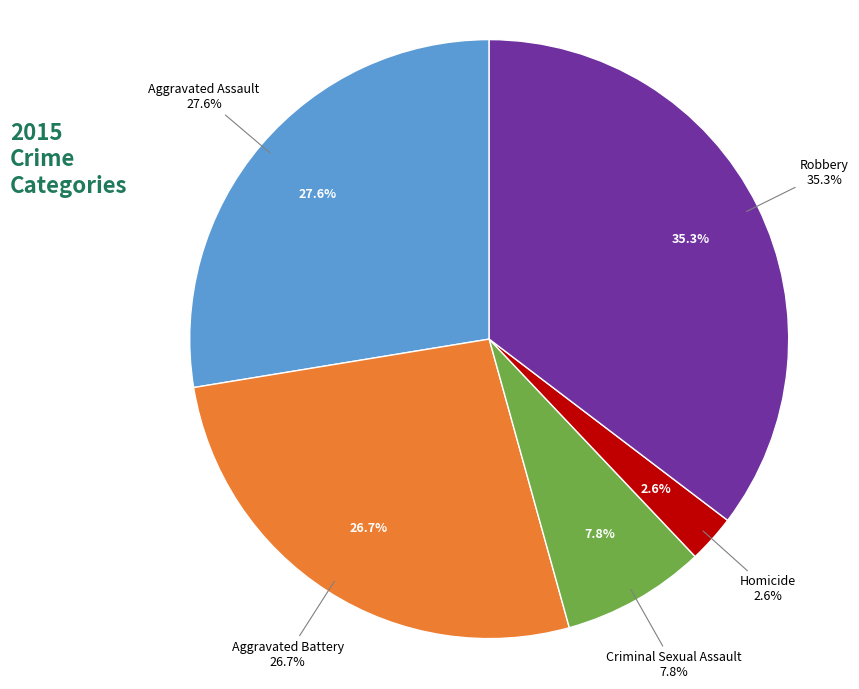

What is the ratio of the value at Homicide to the value at Aggravated Battery?

0.1